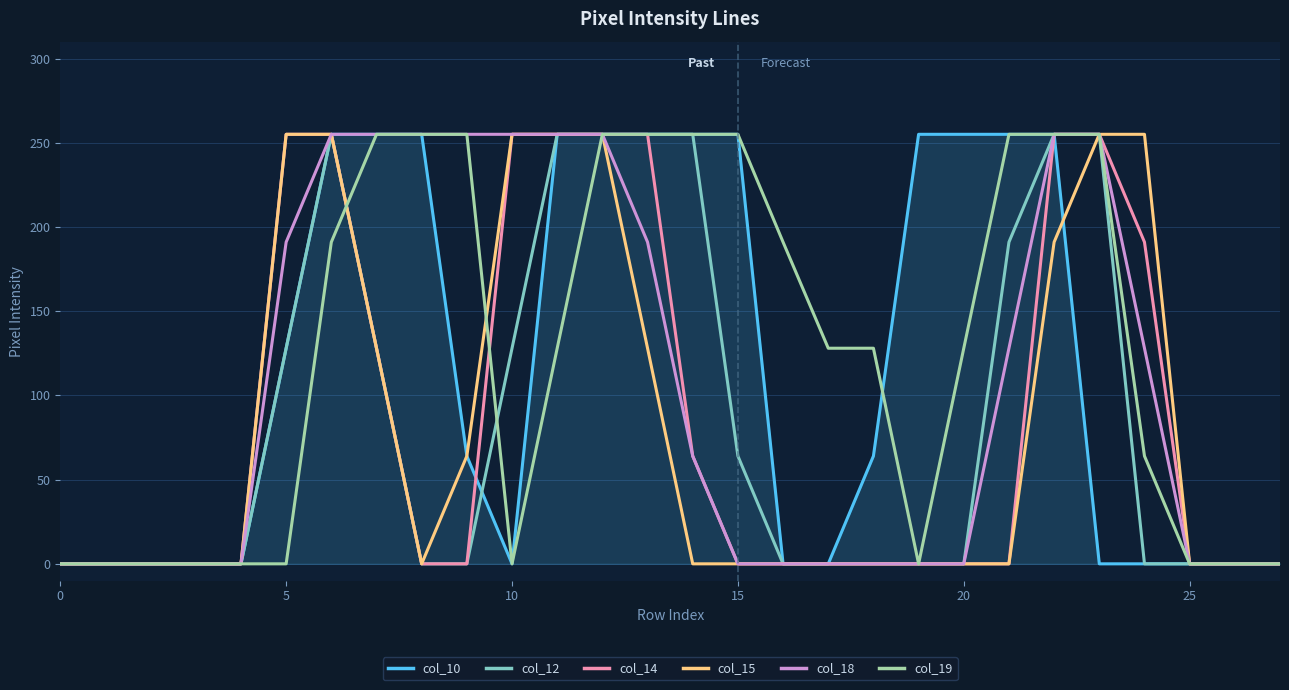

Reading left to right, what are all the values shown in this chart?

col_10: 0	0	0	0	0	128	255	255	255	64	0	255	255	255	255	255	0	0	64	255	255	255	255	0	0	0	0	0
col_12: 0	0	0	0	0	128	255	128	0	0	128	255	255	255	255	64	0	0	0	0	0	191	255	255	0	0	0	0
col_14: 0	0	0	0	0	255	255	128	0	0	255	255	255	255	64	0	0	0	0	0	0	0	255	255	191	0	0	0
col_15: 0	0	0	0	0	255	255	128	0	64	255	255	255	128	0	0	0	0	0	0	0	0	191	255	255	0	0	0
col_18: 0	0	0	0	0	191	255	255	255	255	255	255	255	191	64	0	0	0	0	0	0	128	255	255	128	0	0	0
col_19: 0	0	0	0	0	0	191	255	255	255	0	128	255	255	255	255	191	128	128	0	128	255	255	255	64	0	0	0